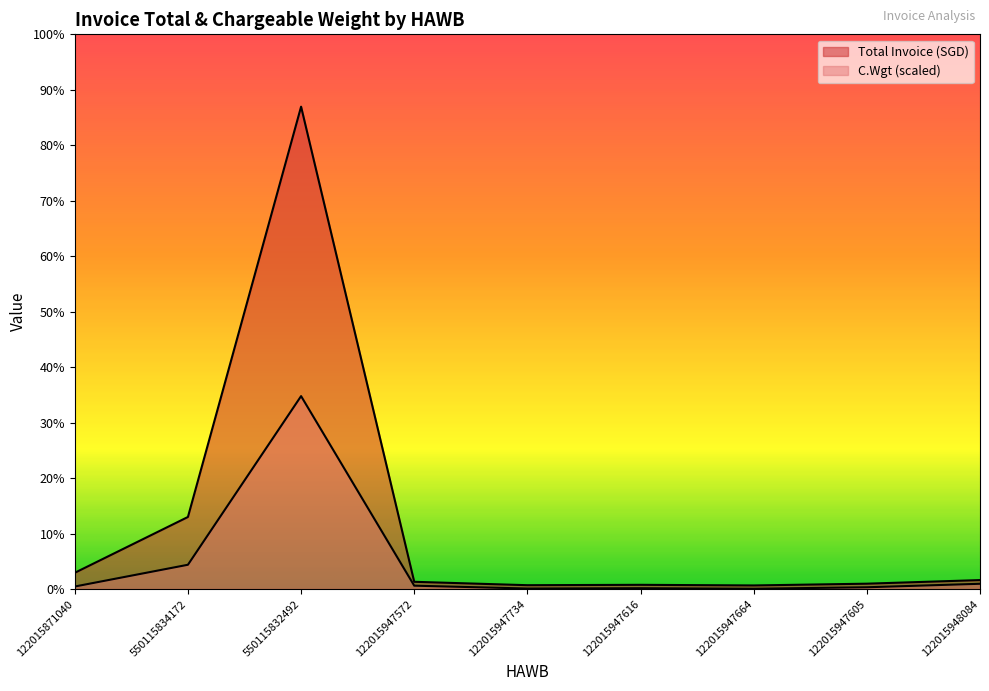

Read the Total Invoice (SGD) value at 122015948084.

138.9